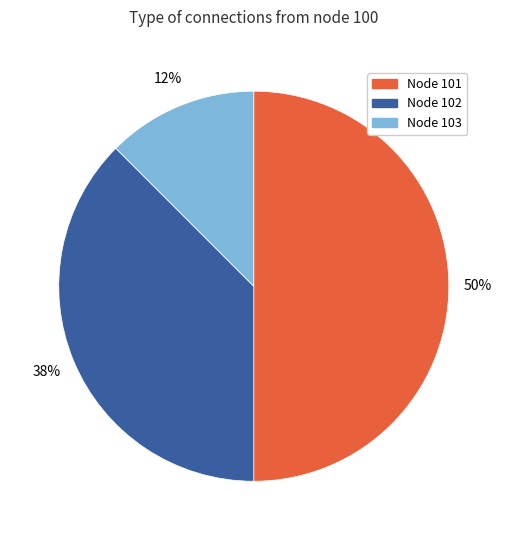

True or false: Node 101 accounts for 64% of the total.

False